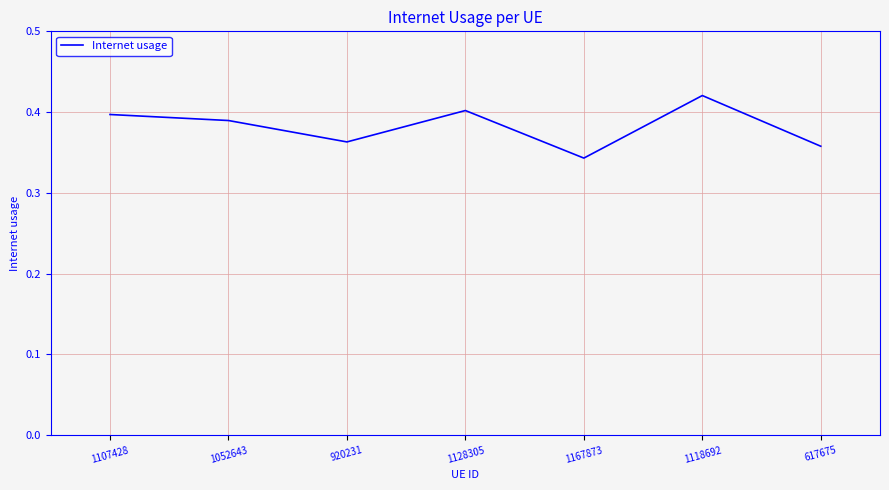

At which category does the chart reach its minimum across all series?

1167873